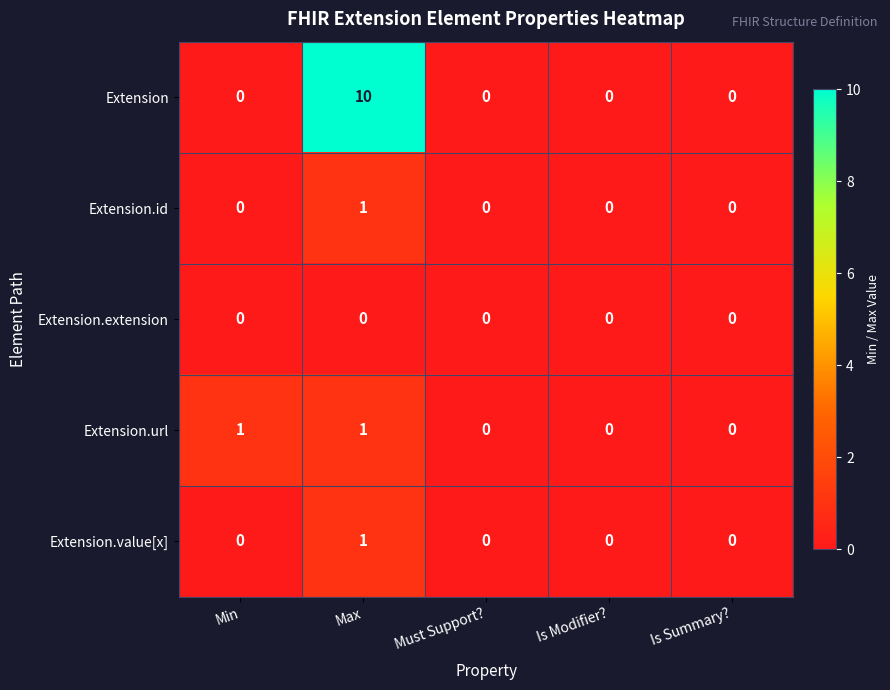

Count the number of categories in the chart.

5